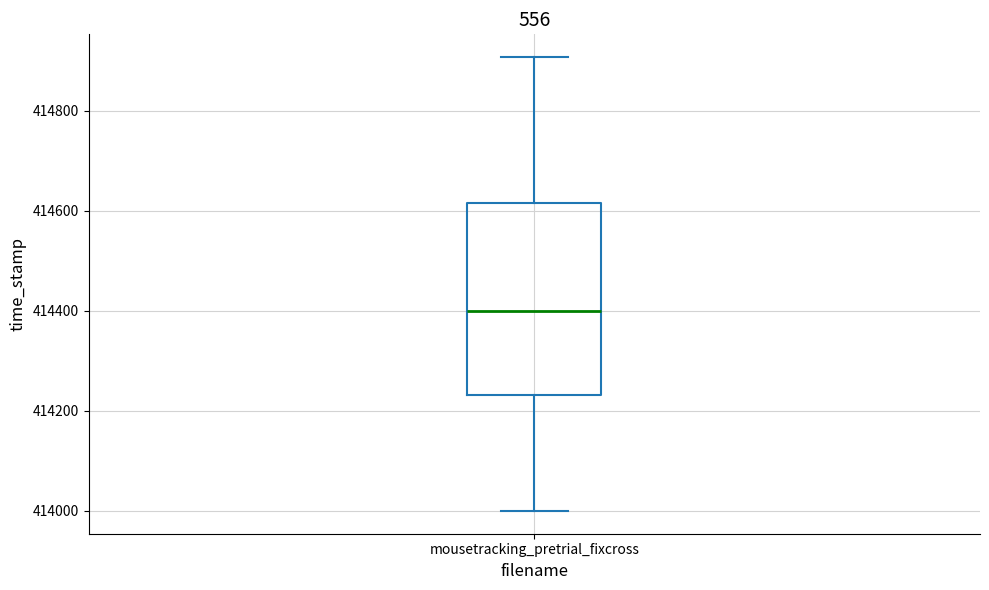

Where does the median line of the box for mousetracking_pretrial_fixcross sit on the y-axis? The values are not printed on the chart, so give them approximately, as read against the axis.

414400